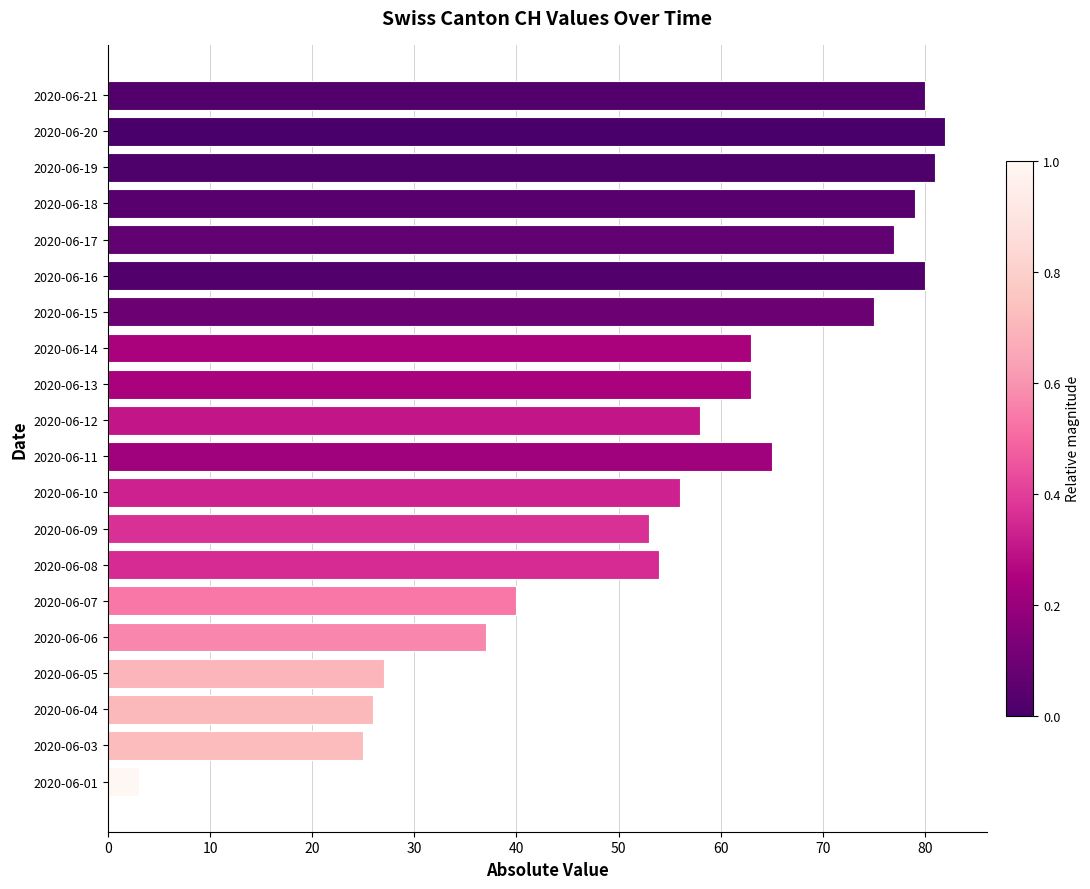

Are the bars horizontal?

Yes